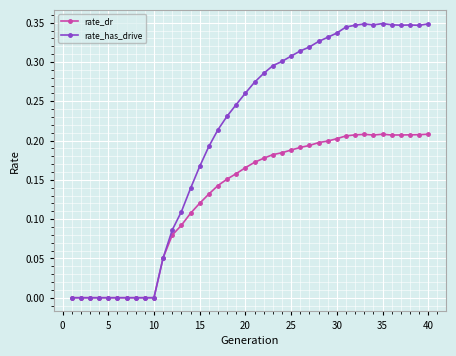

Which series has the largest total across all categories?

rate_has_drive